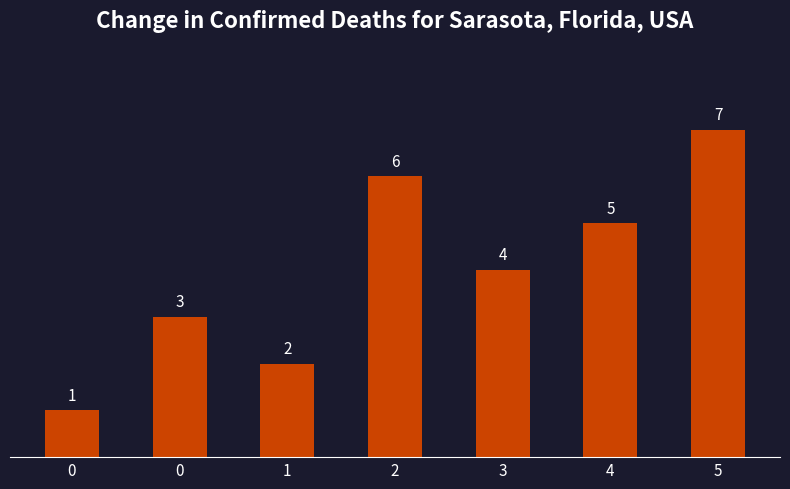

Is it true that the value at 0 is 3?

True